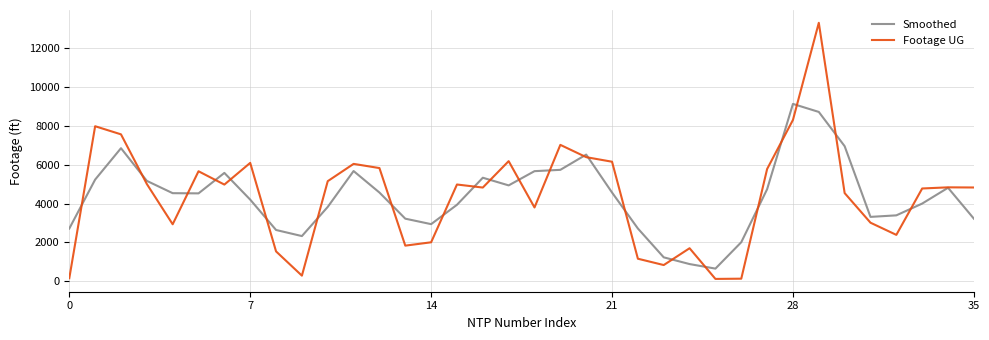

Rank the series by their maximum value, from lowest to highest.

Smoothed, Footage UG